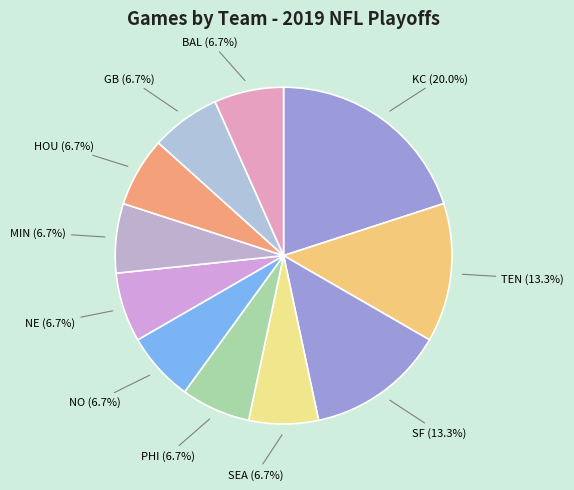

To the nearest percent, what is the difference between the largest and smallest slice percentages?

13%